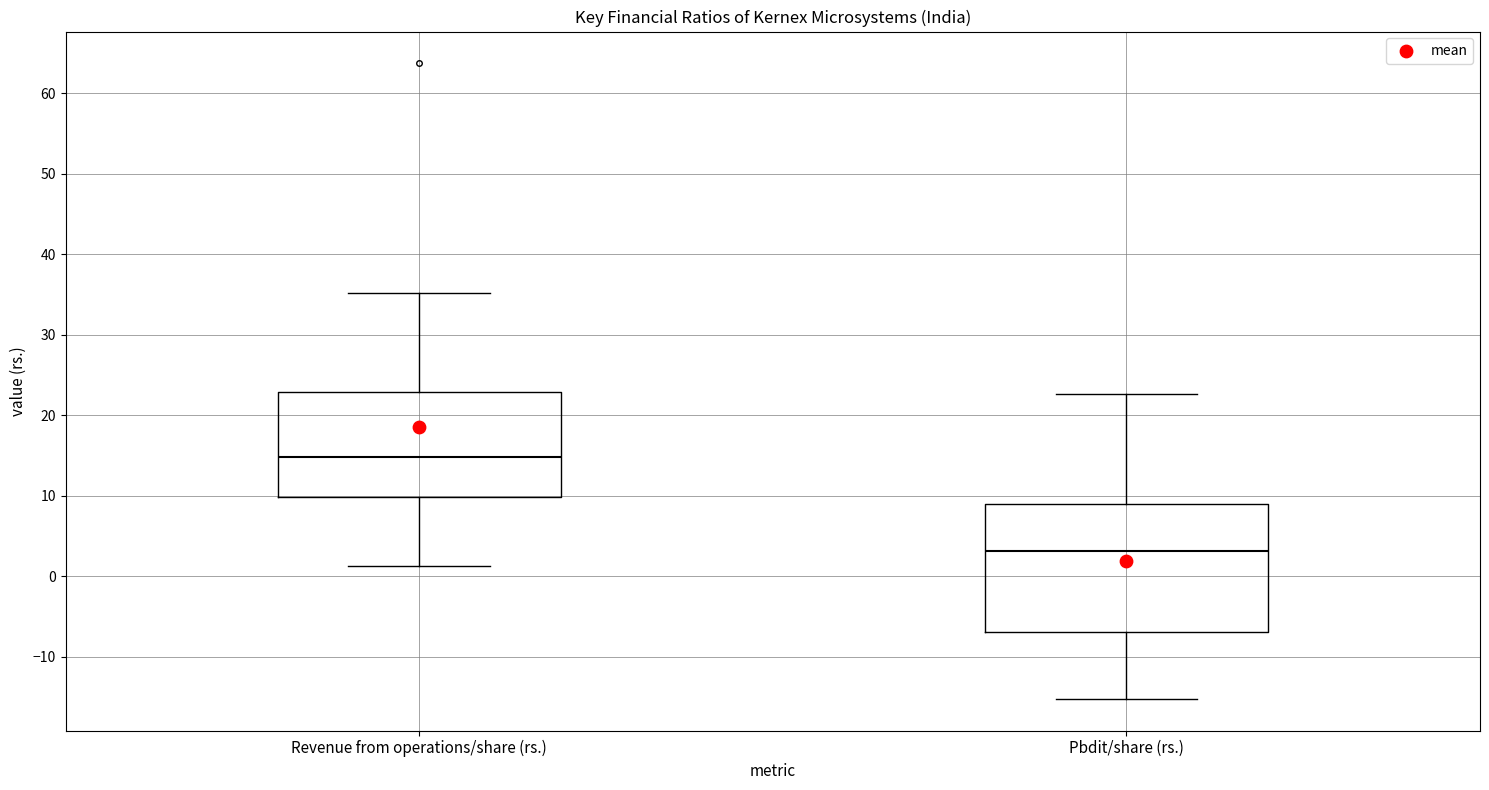

Reading left to right, transcribe this box plot: for each box, give where its median line is, the range the box spans, and where its two whiskers end, as read against the y-axis. The values are not printed on the chart, so give them approximately, as read against the axis.

Revenue from operations/share (rs.): median 15, box 10 to 23, whiskers 1 to 35
Pbdit/share (rs.): median 3, box -7 to 9, whiskers -15 to 23